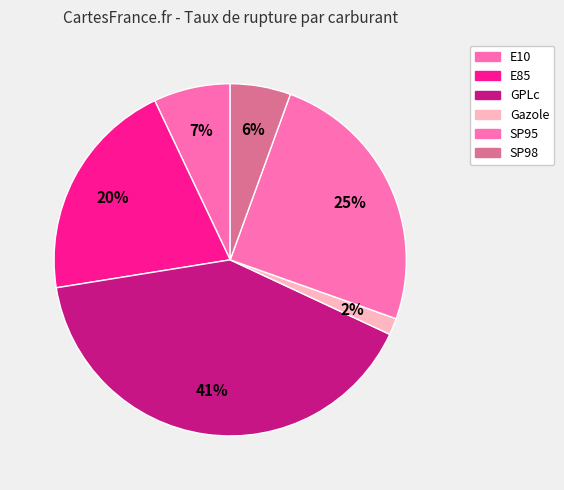

Count the number of slices in the pie.

6